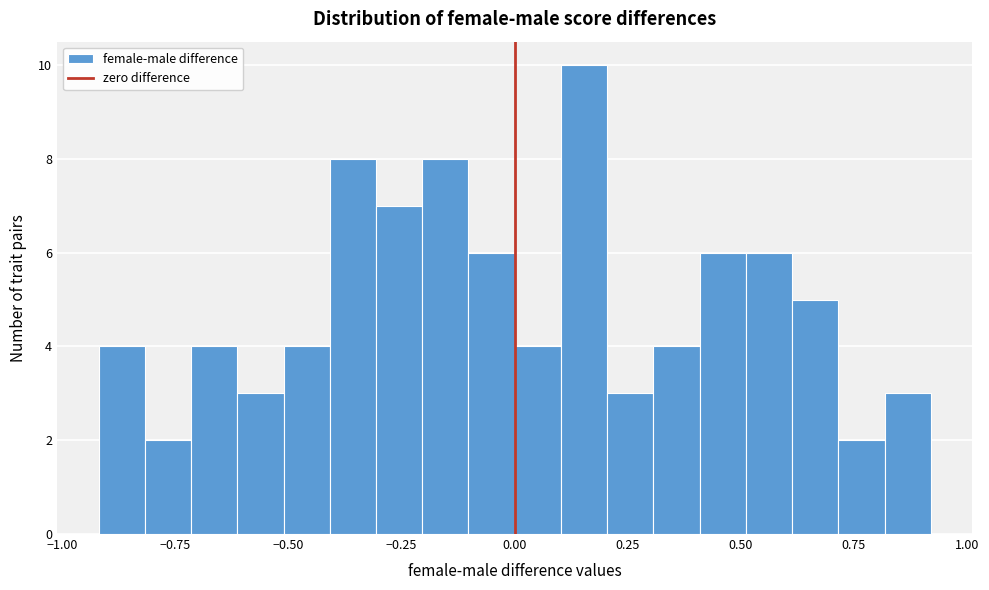

Around what value on the x-axis is the tallest bar? Give the approximate position of its centre, as read against the axis.

0.15